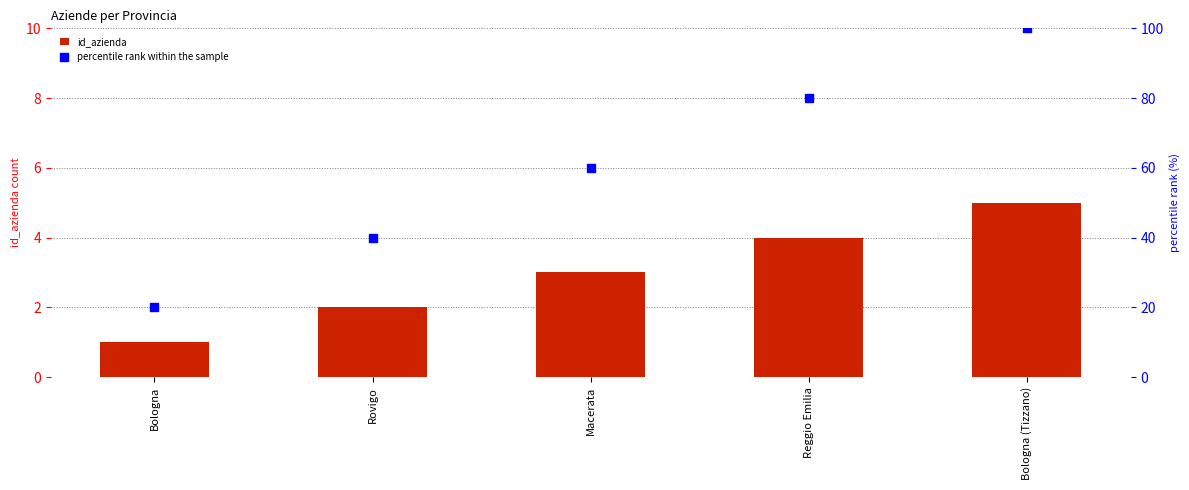

Which series has the widest spread of Y values?

percentile rank within the sample